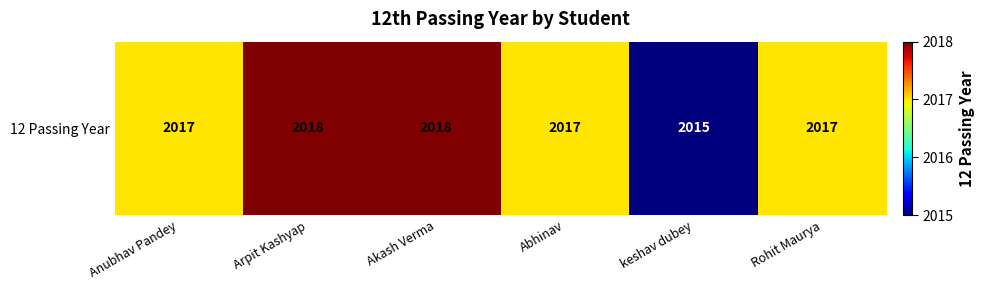

At which label is the value closest to 2016?

Anubhav Pandey